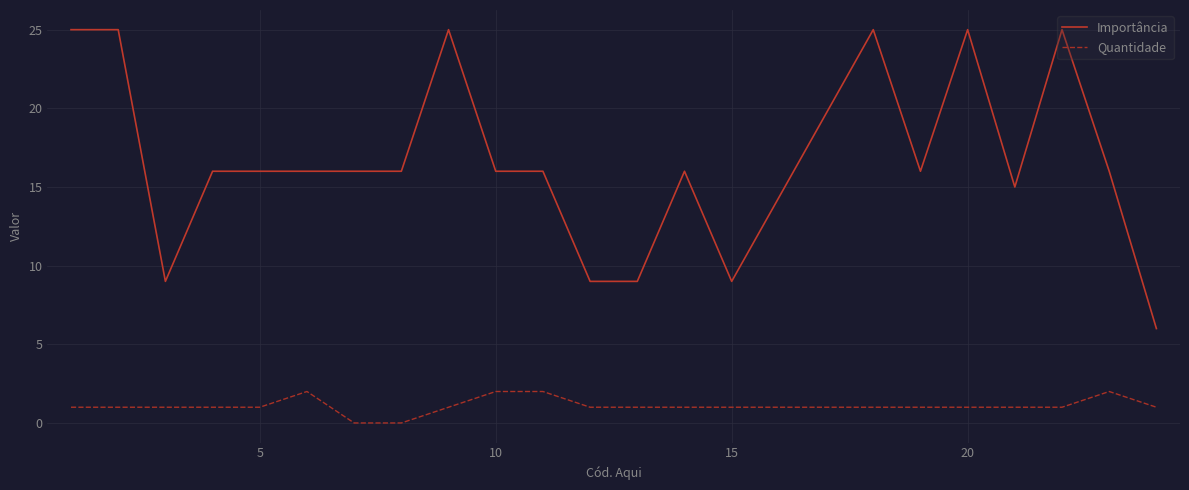

Reading left to right, transcribe all the data shown in this chart.

Importância: 25	25	9	16	16	16	16	16	25	16	16	9	9	16	9	25	16	25	15	25	16	6
Quantidade: 1	1	1	1	1	2	0	0	1	2	2	1	1	1	1	1	1	1	1	1	2	1